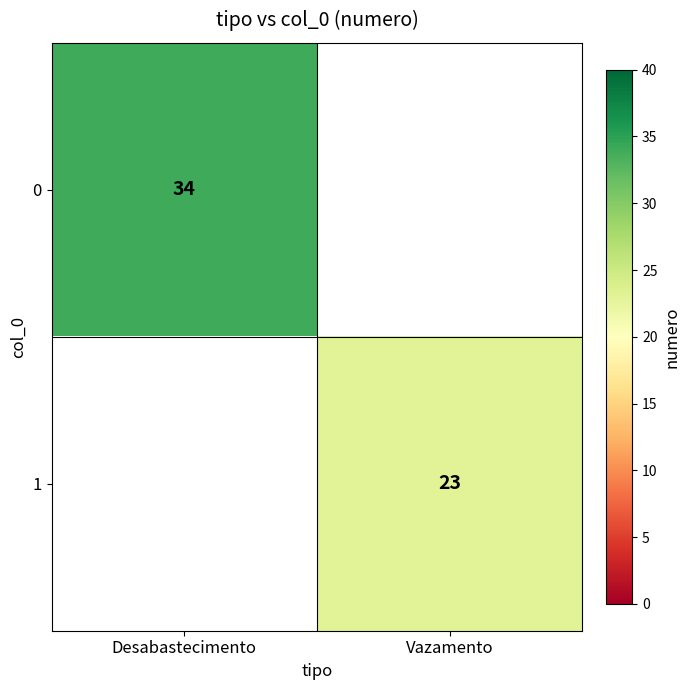

How many data points does each series have?

2